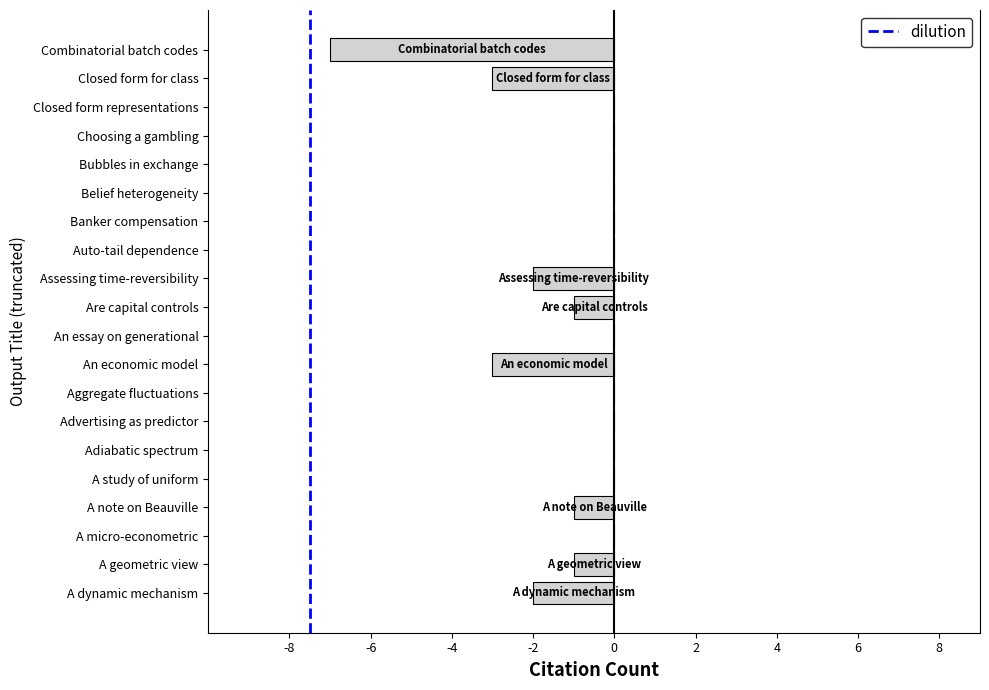

Which has a higher value, A note on Beauville or Belief heterogeneity?

Belief heterogeneity